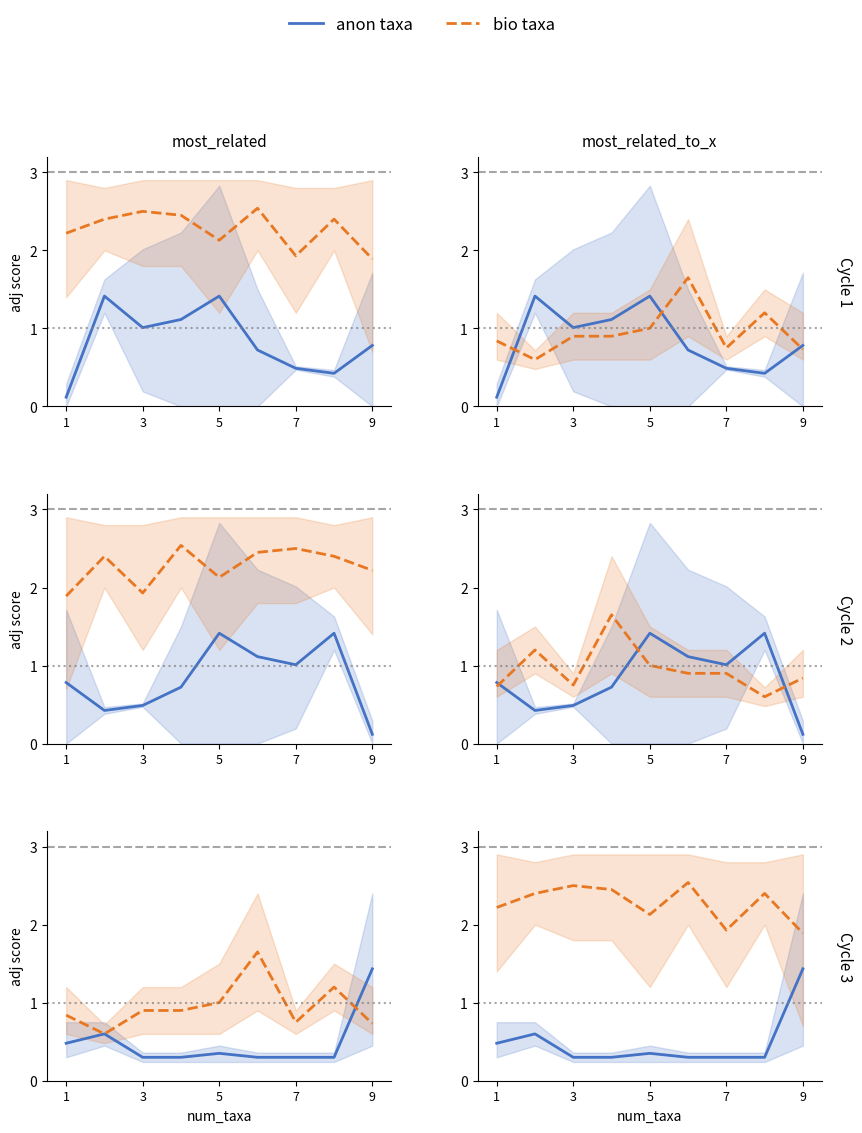

At how many categories does at least one series exceed 1?

9